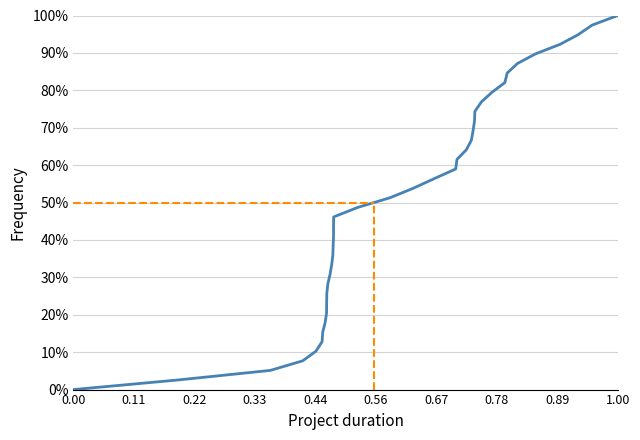

True or false: the data shows 1.1 at 24.

False